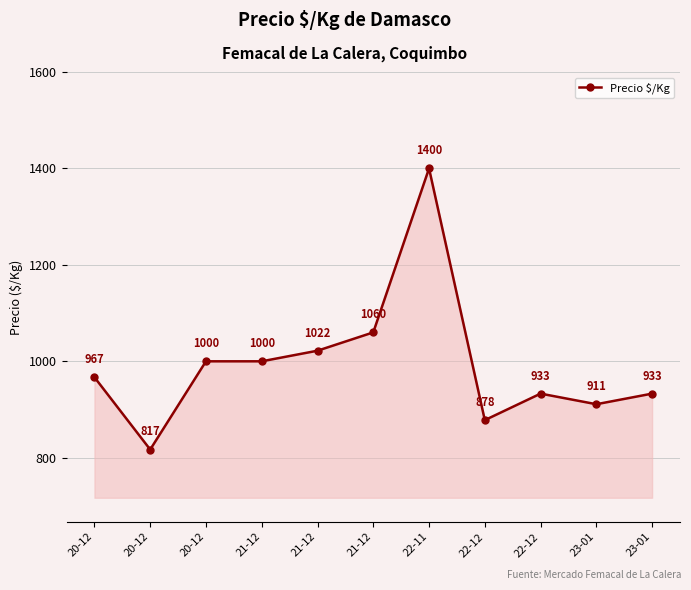

List the labels in order of value, smallest first.

20-12, 22-12, 23-01, 22-12, 23-01, 20-12, 20-12, 21-12, 21-12, 21-12, 22-11